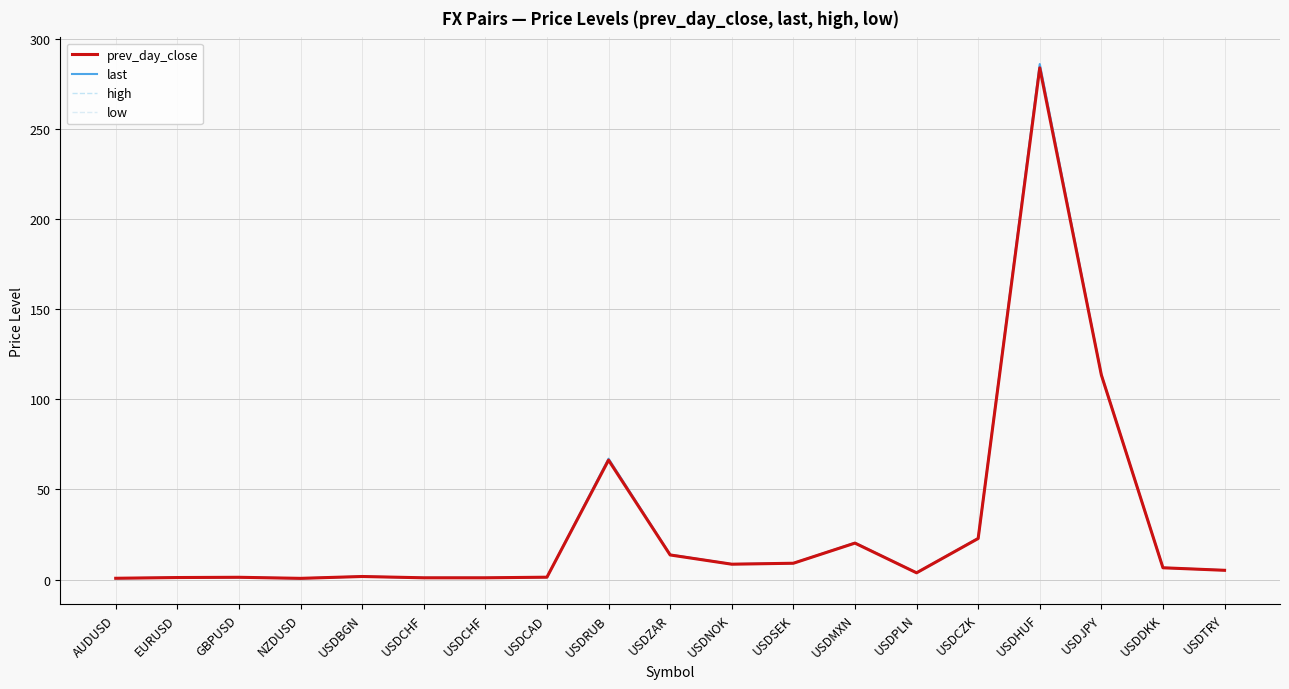

At how many categories does at least one series exceed 32?

3